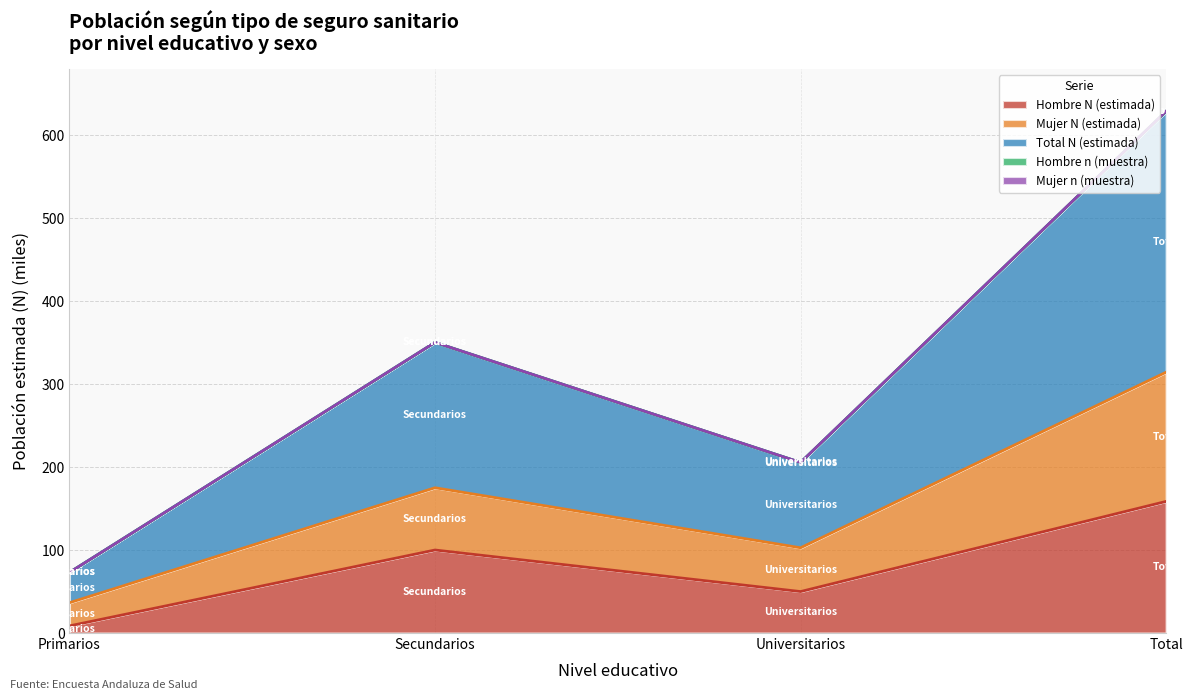

List the labels in order of Hombre N (estimada) value, smallest first.

Primarios, Universitarios, Secundarios, Total